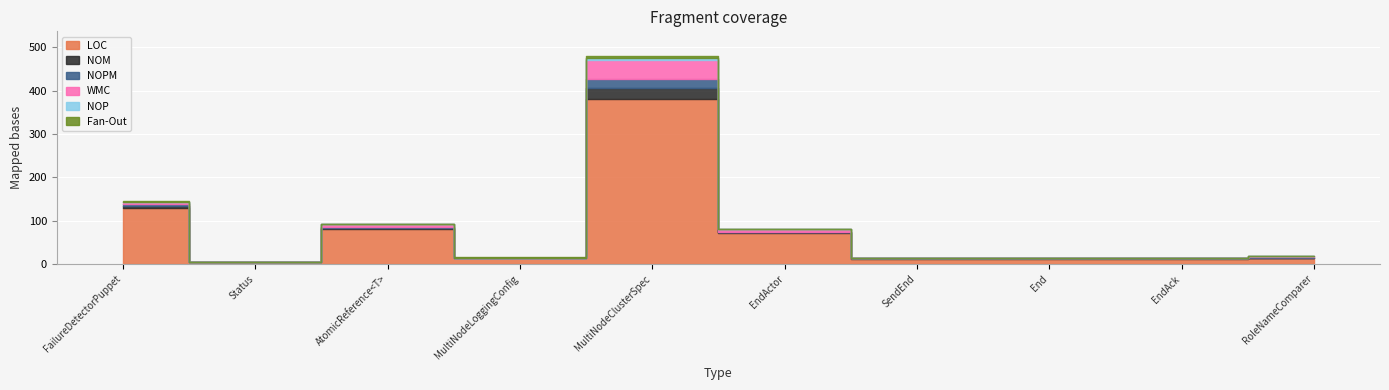

Reading right to left, what are all the values shown in this chart?

LOC: 13	12	12	12	71	381	14	80	6	130
NOM: 2	1	1	1	2	26	0	3	0	4
NOPM: 2	0	0	0	1	19	0	3	0	4
WMC: 2	1	1	1	6	45	0	6	0	4
NOP: 0	1	1	1	0	3	1	1	0	2
Fan-Out: 0	0	0	0	0	5	1	0	0	2